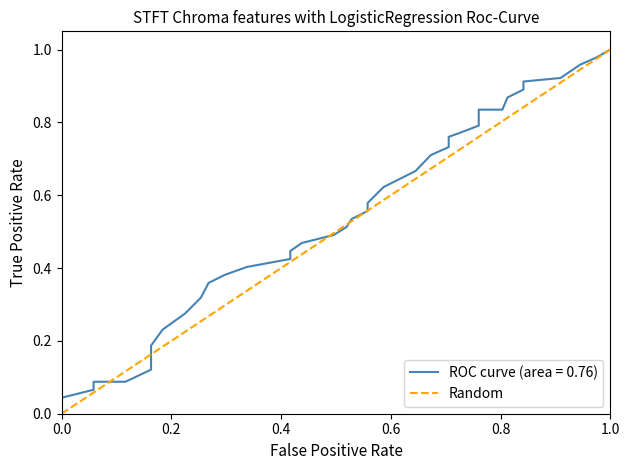

List the labels in order of value, smallest first.

0.0, 1.0